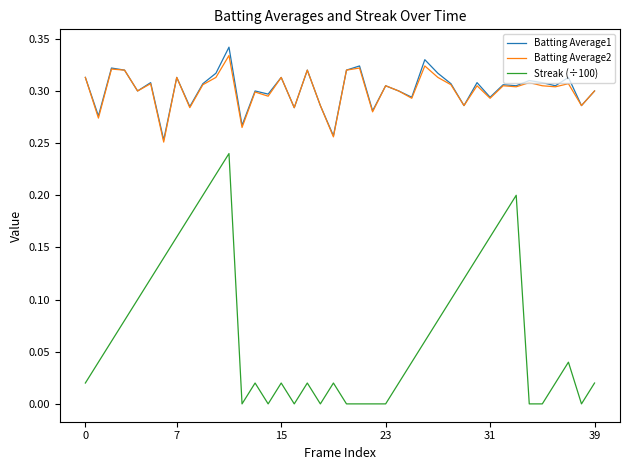

Which series has the largest range (max minus min)?

Streak (÷100)